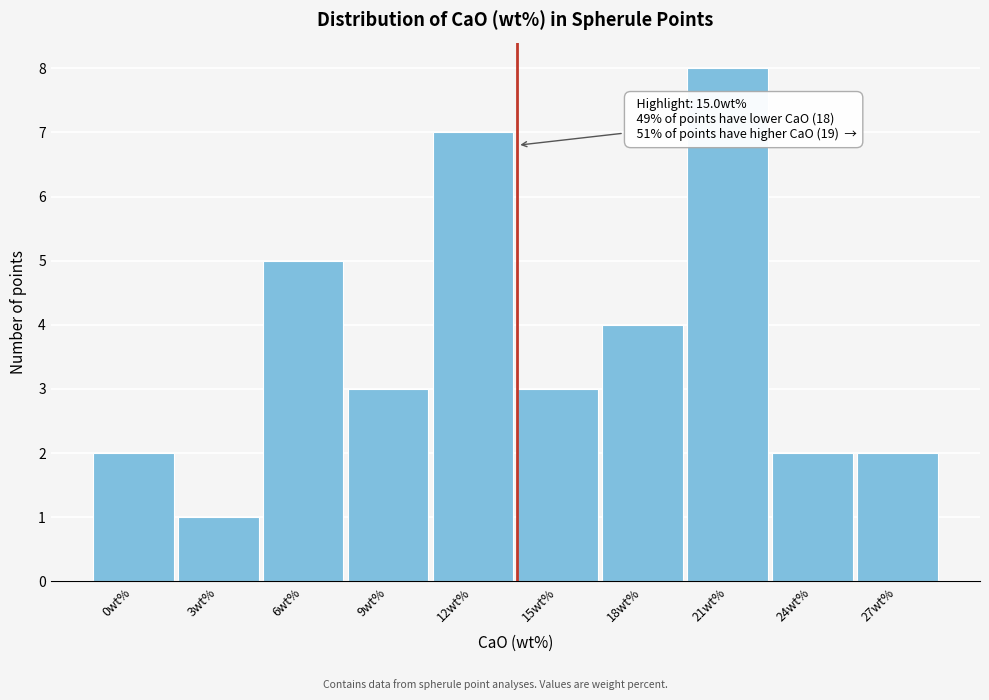

Reading left to right, transcribe all the data shown in this chart.

0wt%=2	3wt%=1	6wt%=5	9wt%=3	12wt%=7	15wt%=3	18wt%=4	21wt%=8	24wt%=2	27wt%=2